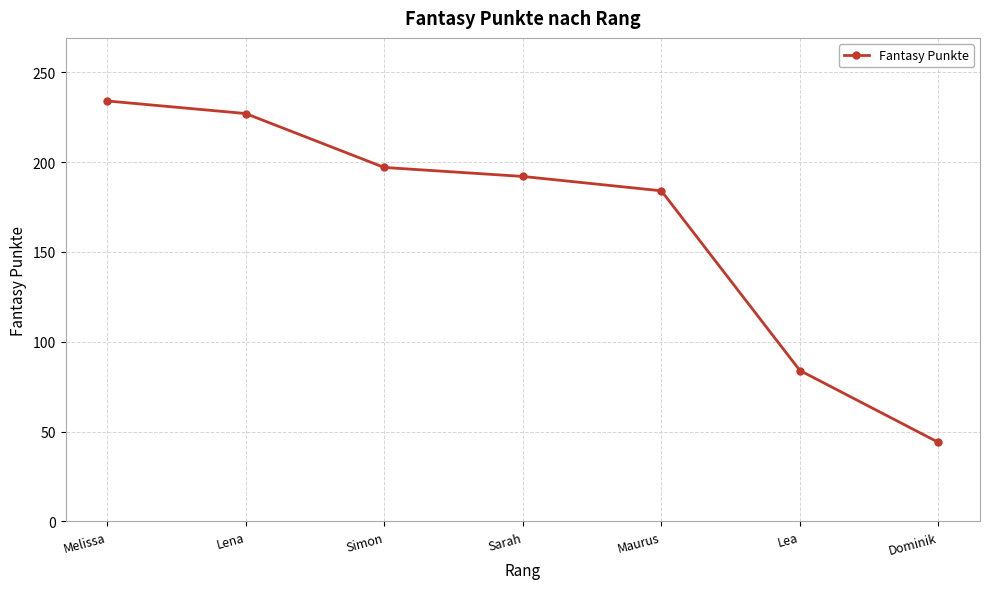

What is the label of the 4th point from the left?

Sarah